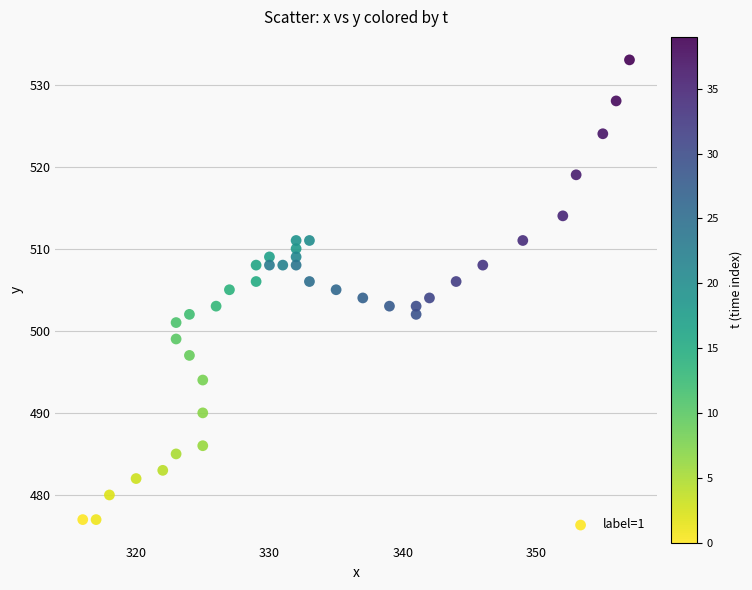

What is the range of Y values (max minus min)?

56